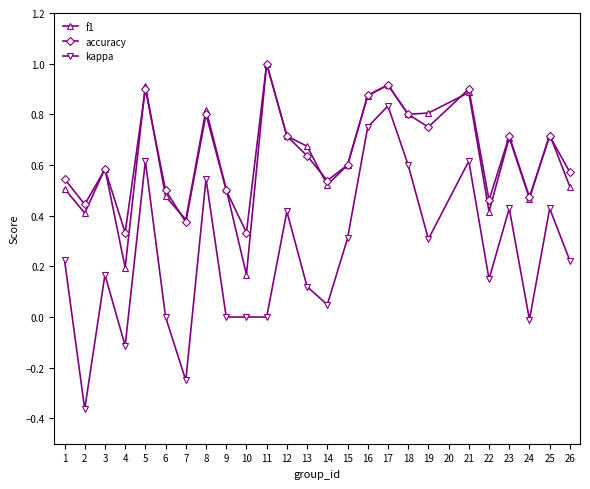

True or false: f1 and kappa intersect in this chart.

False